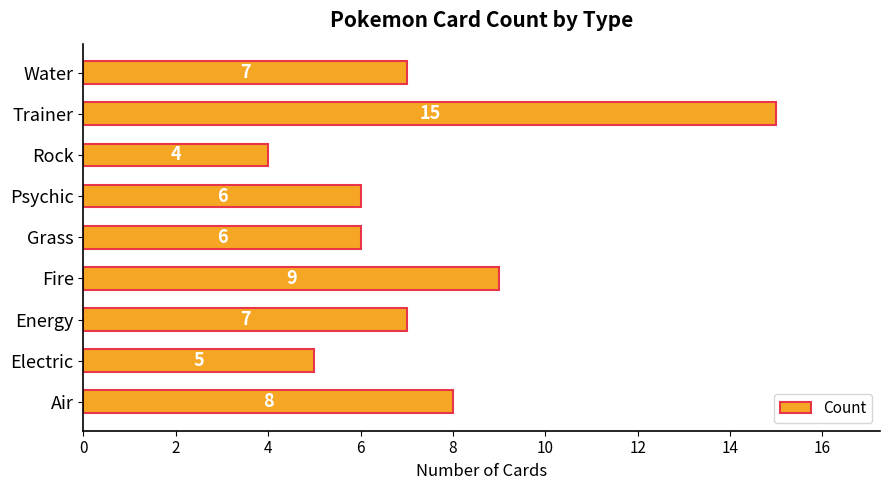

What is the change in value from Electric to Fire?

+4